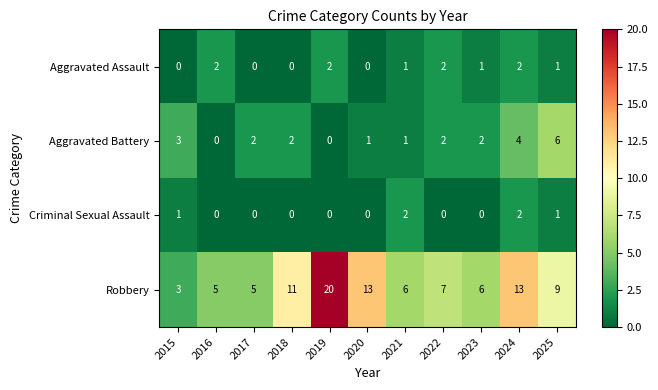

What is the sum of all Criminal Sexual Assault values?

6